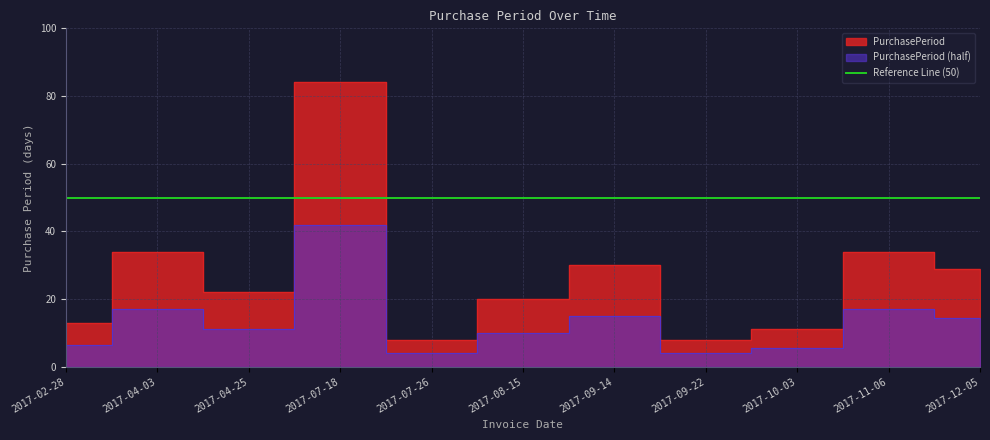

True or false: the data shows 3 at 2017-02-28.

False